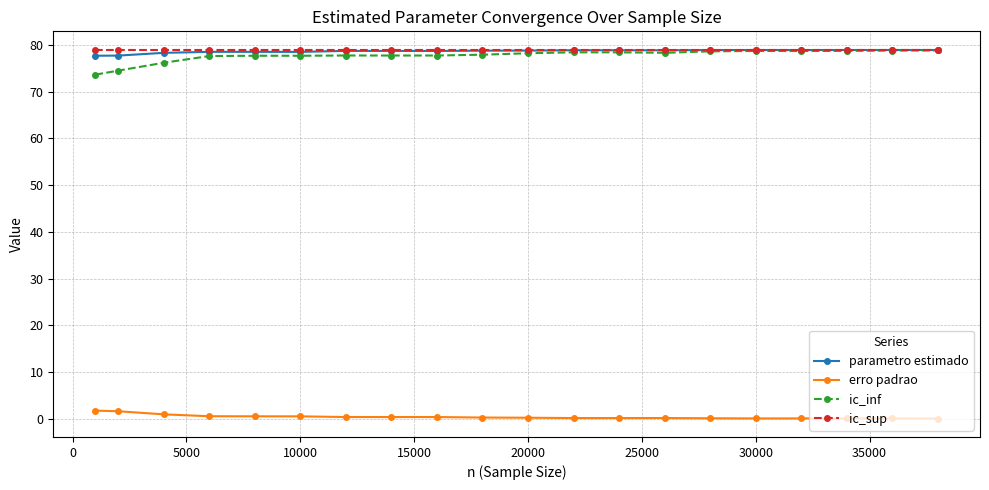

True or false: erro padrao and ic_sup cross at least once.

False